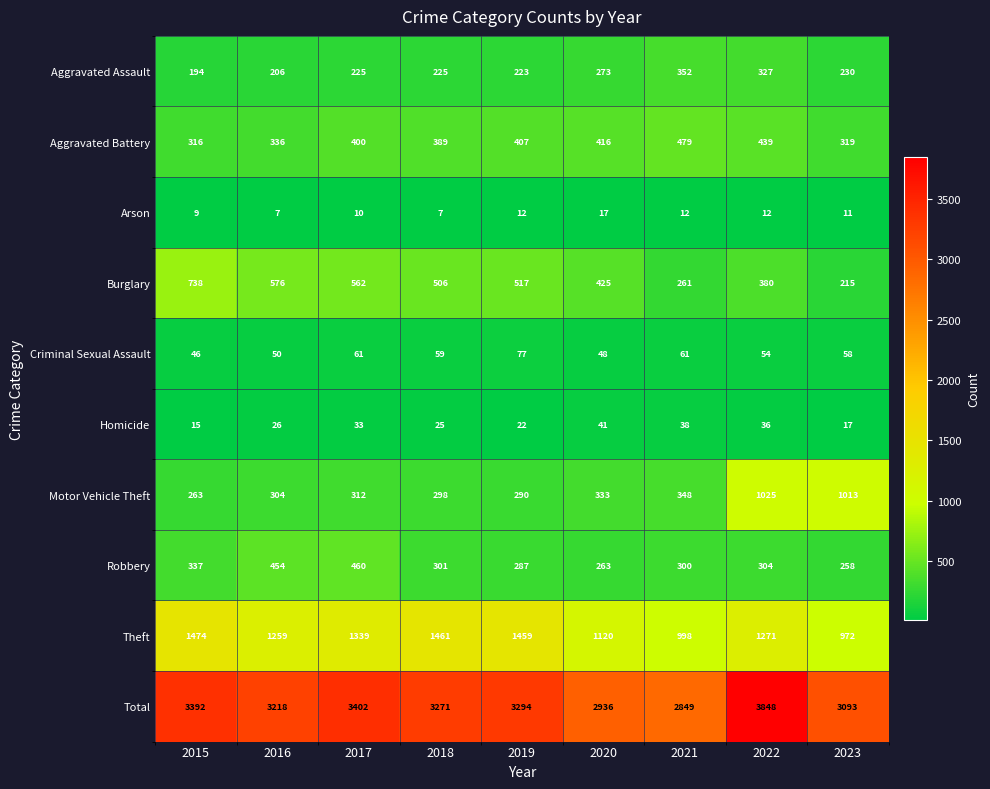

Between 2016 and 2020, which series saw the biggest shift?

Total